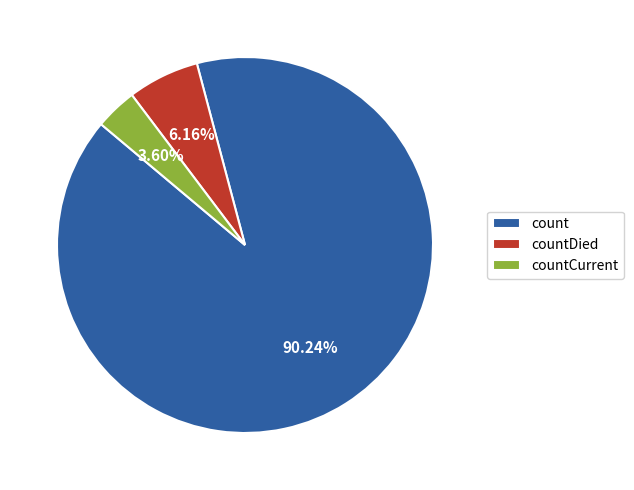

To the nearest percent, what is the difference between the largest and smallest slice percentages?

87%